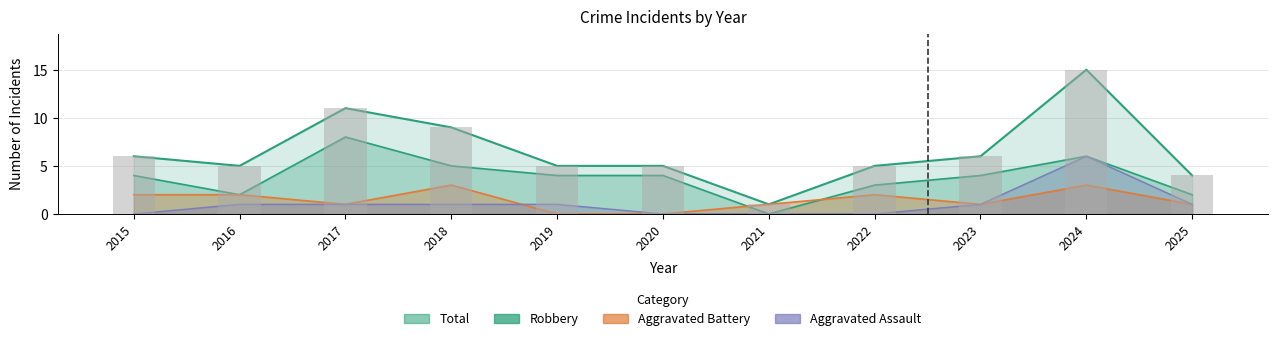

List the series in order of their peak value, highest first.

Total, Robbery, Aggravated Assault, Aggravated Battery